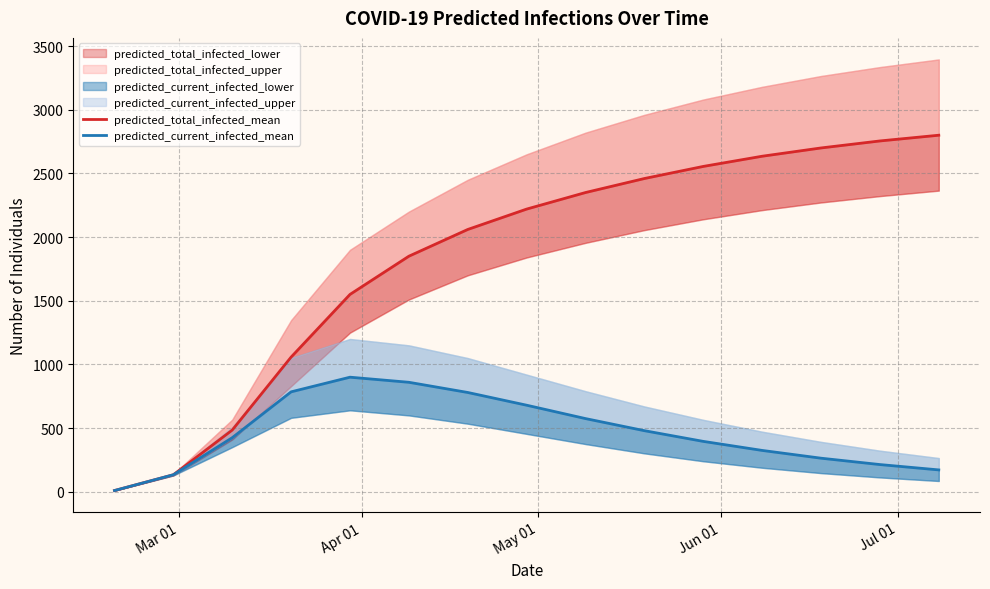

Reading left to right, list all the values displayed in this chart.

predicted_total_infected_mean: 10	134	485	1058	1550	1850	2060	2220	2350	2460	2555	2635	2700	2755	2800
predicted_current_infected_mean: 10	134	425	785	900	860	780	680	575	480	396	325	264	214	172